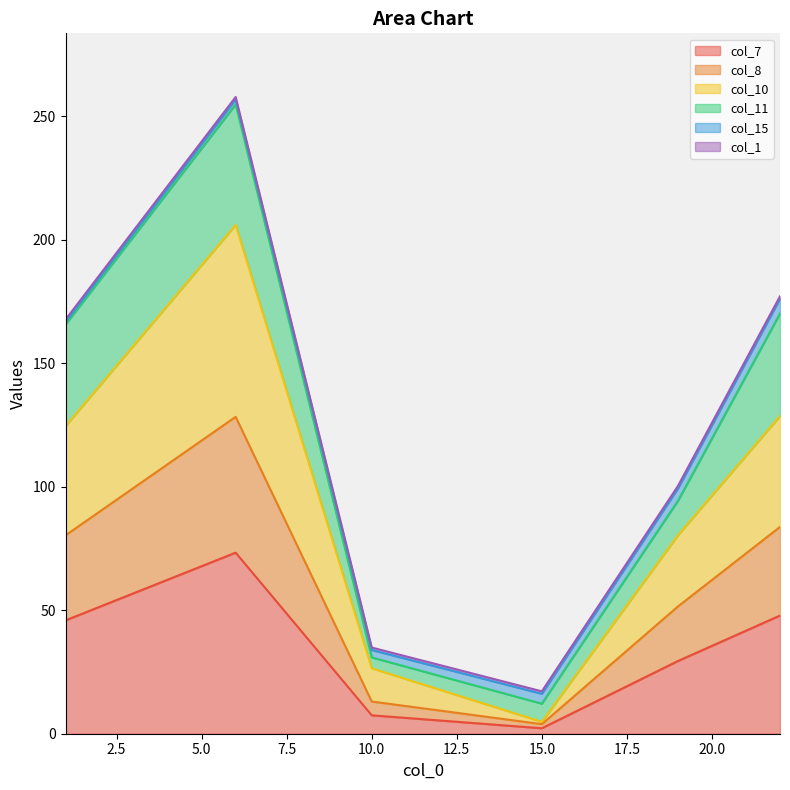

What is the highest value of the col_7 series?

73.3